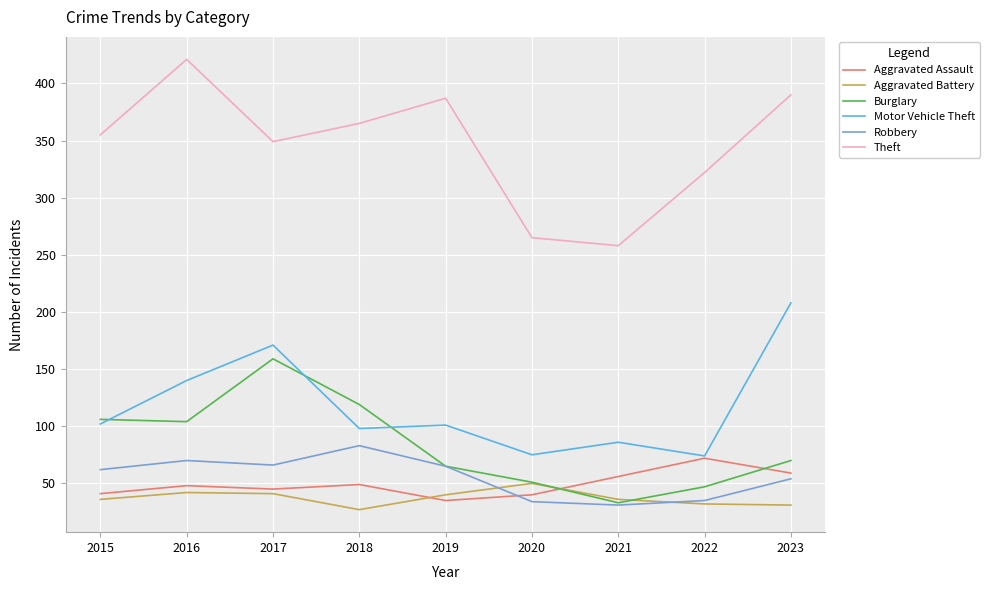

Is the value of Robbery at 2017 greater than the value of Theft at 2019?

No